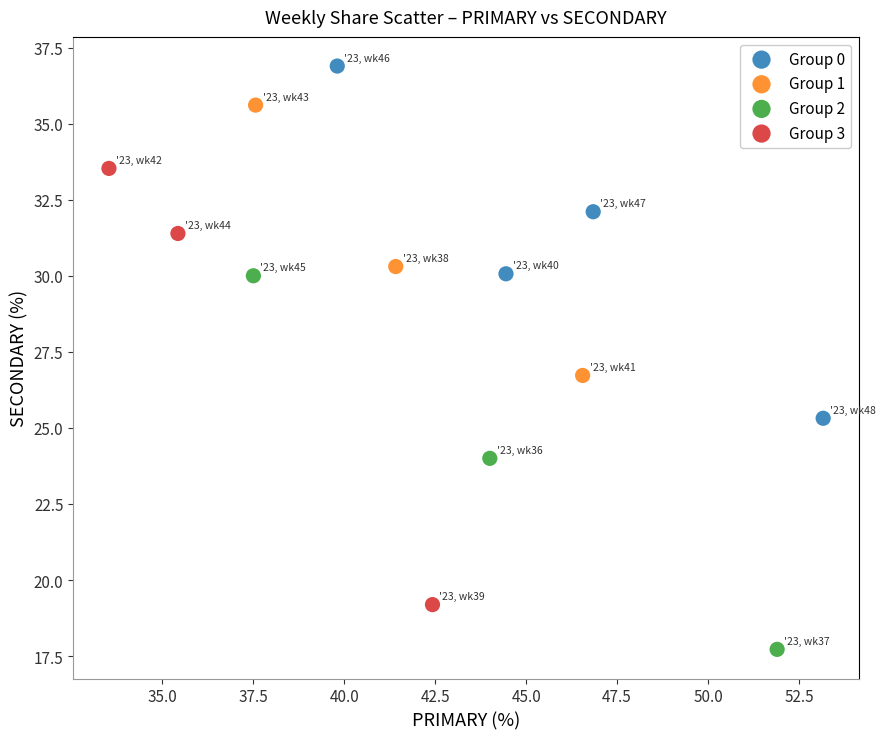

What are all the series names shown in the legend?

Group 0, Group 1, Group 2, Group 3